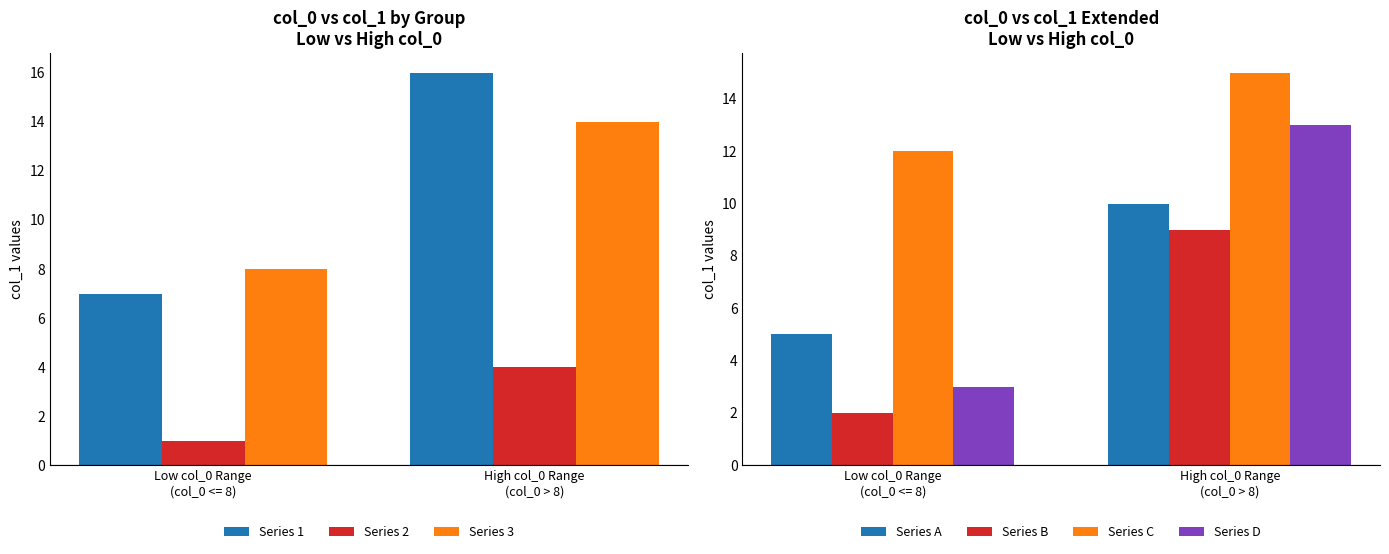

How many data points in col_1 (group A) are less than 5?

4